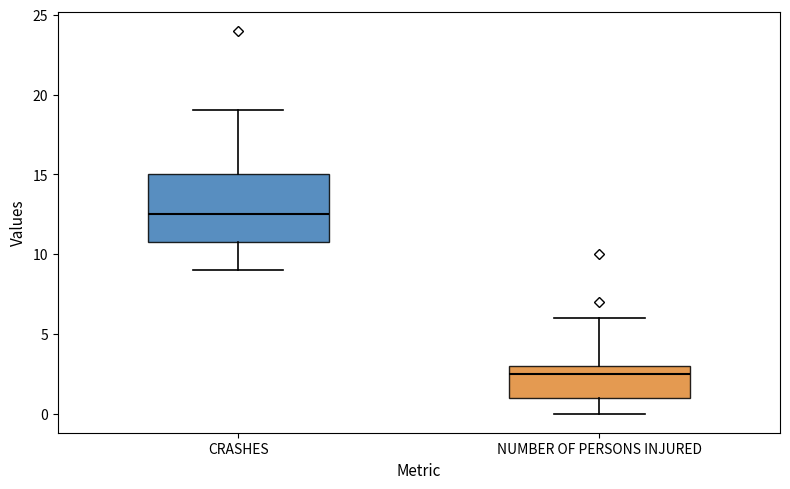

Comparing the boxes themselves (not the whiskers), which one is the tallest?

CRASHES